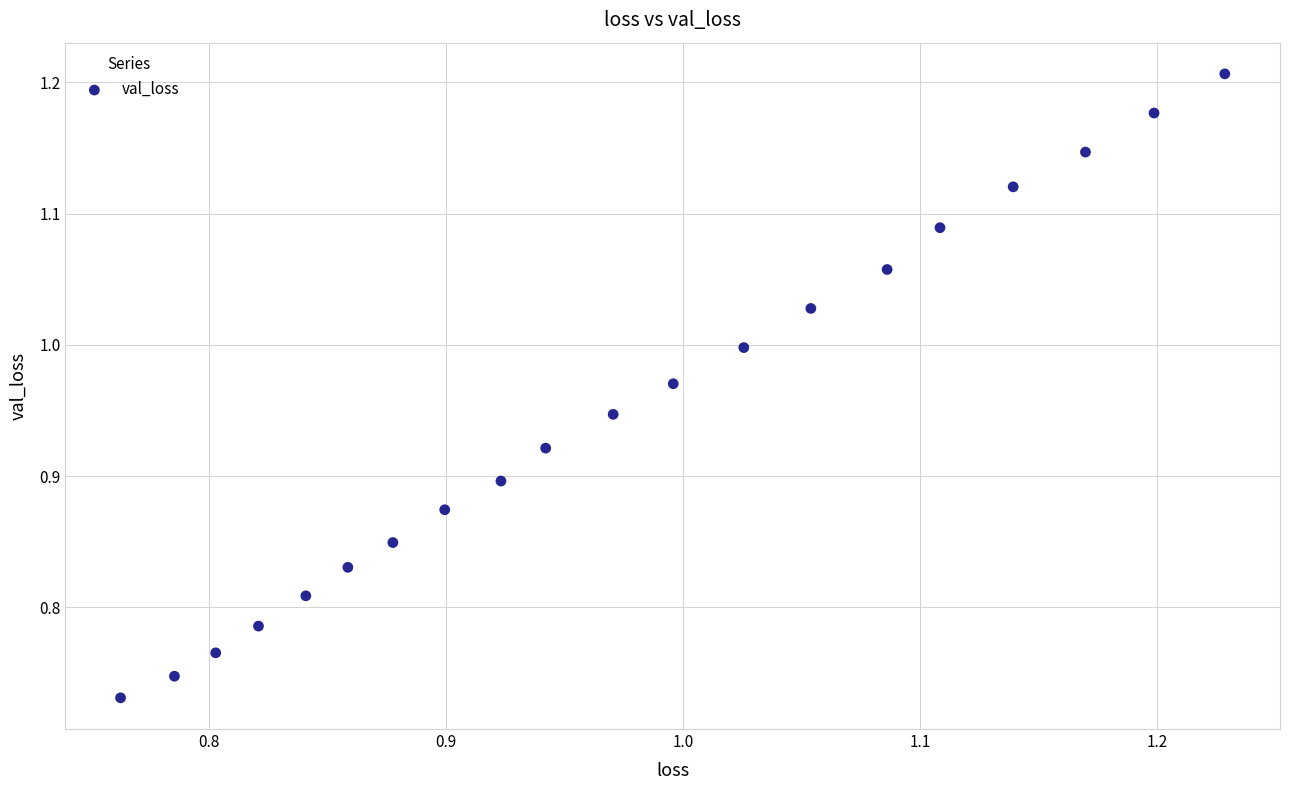

What is the range of Y values (max minus min)?

0.5